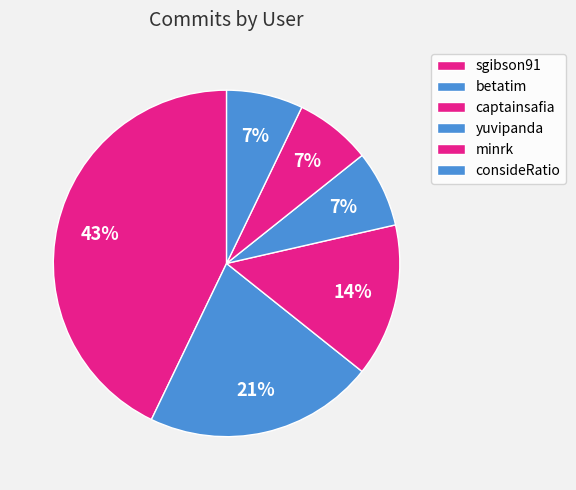

To the nearest percent, what is the difference between the captainsafia and yuvipanda slice percentages?

7%